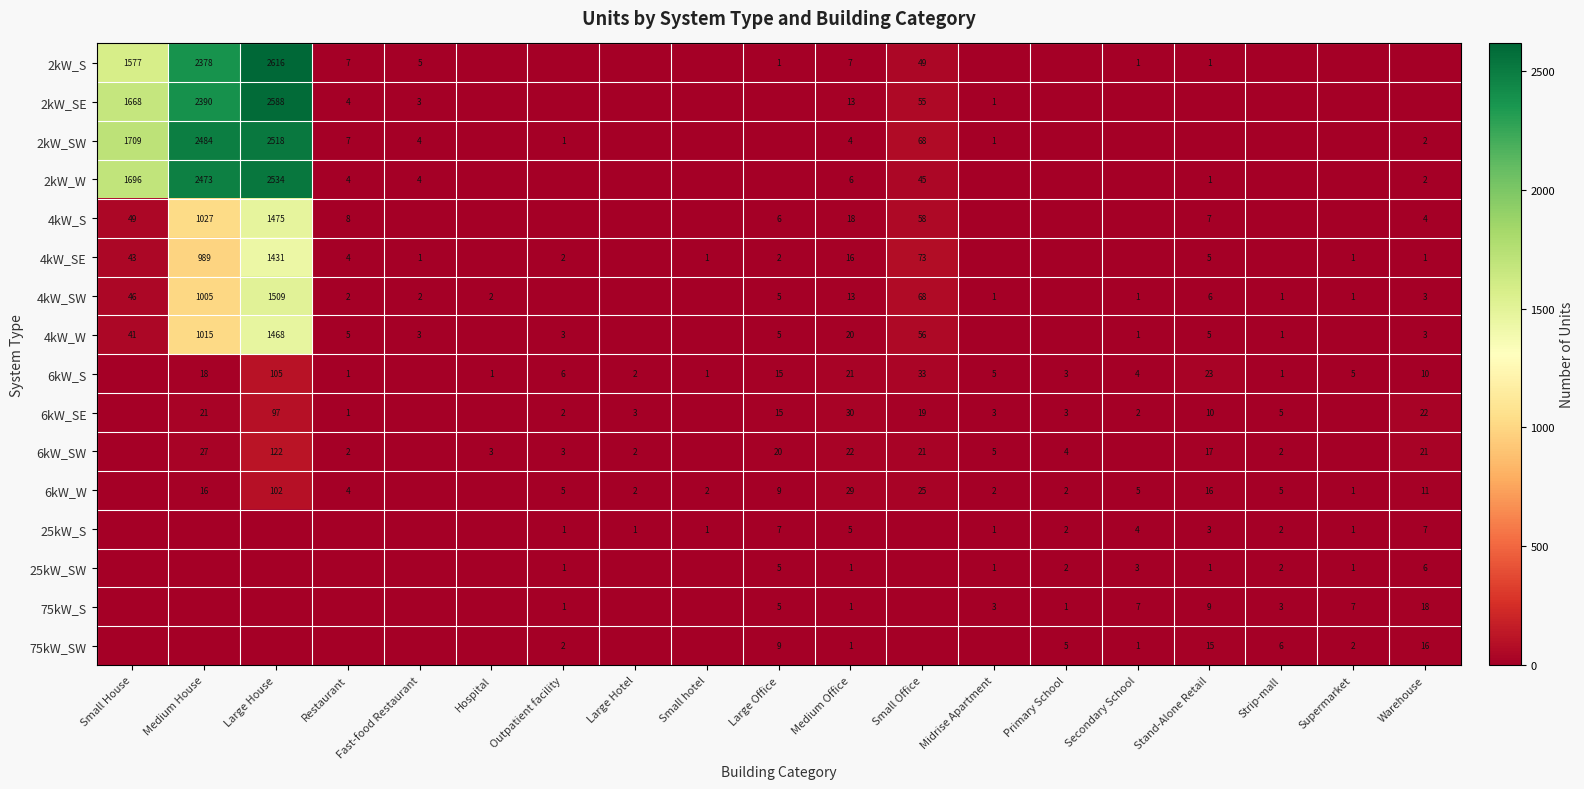

Is the value of 2kW_W at Restaurant greater than the value of 4kW_SE at Large House?

No